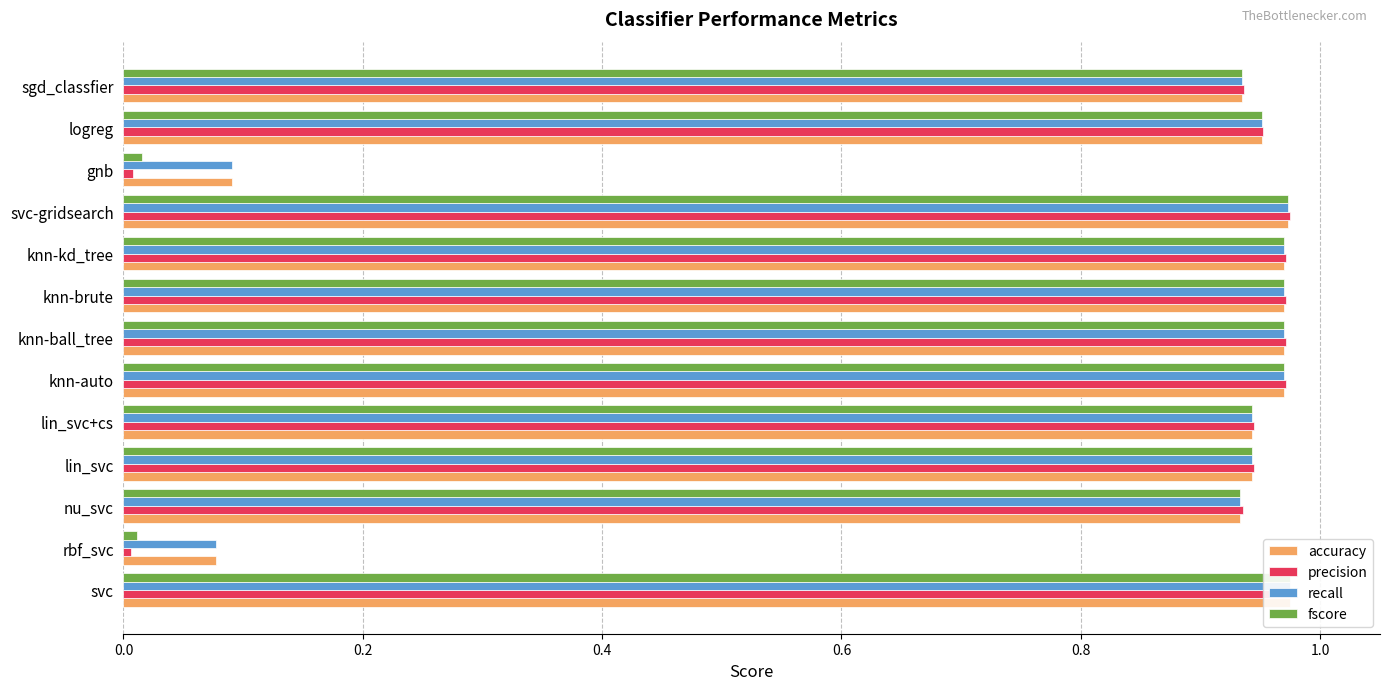

Which series has the largest total across all categories?

accuracy